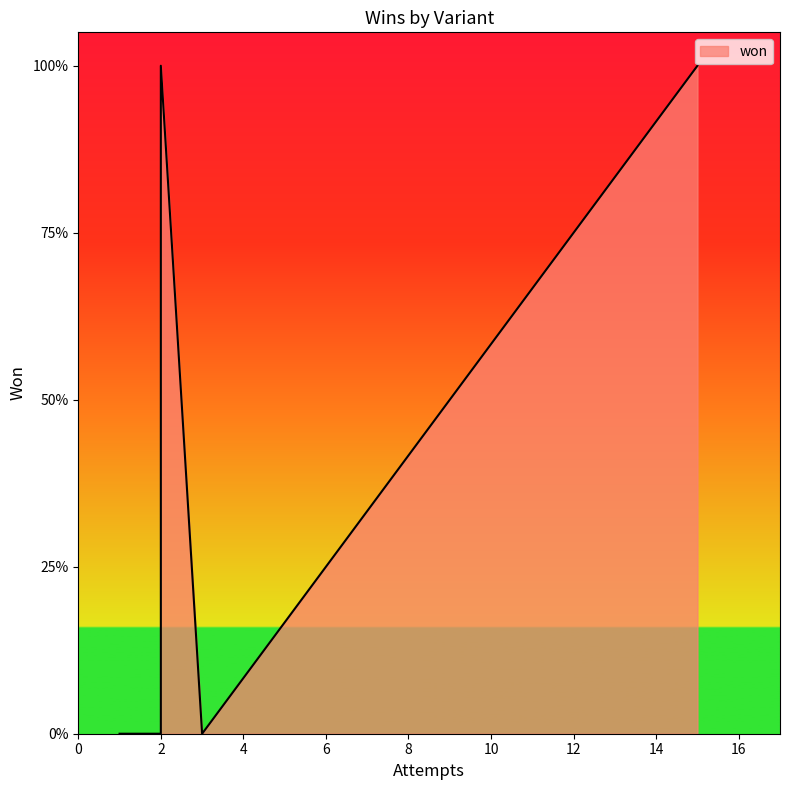

Count the number of categories in the chart.

5